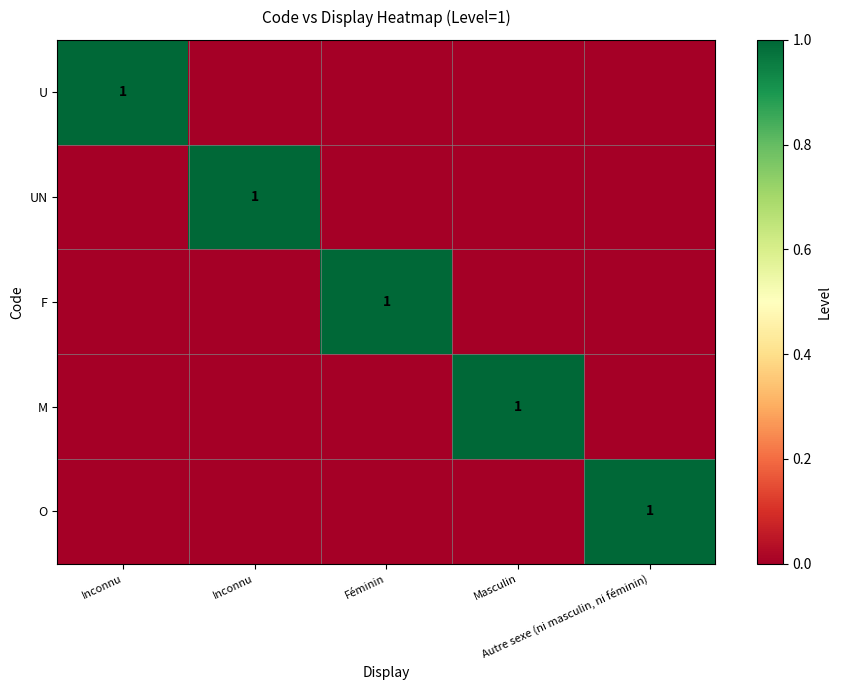

Which series has the largest range (max minus min)?

U